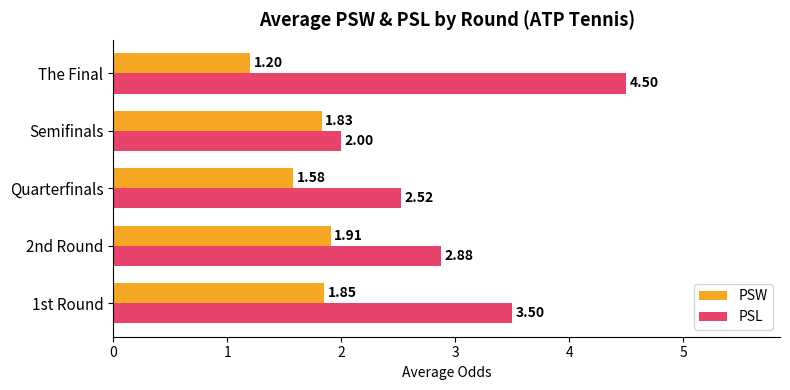

Which category has the lowest value in the PSW series?

The Final